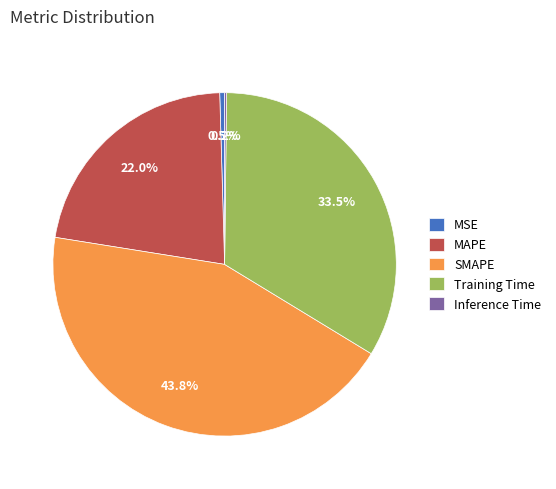

What portion of the pie excludes MAPE?

78.0%